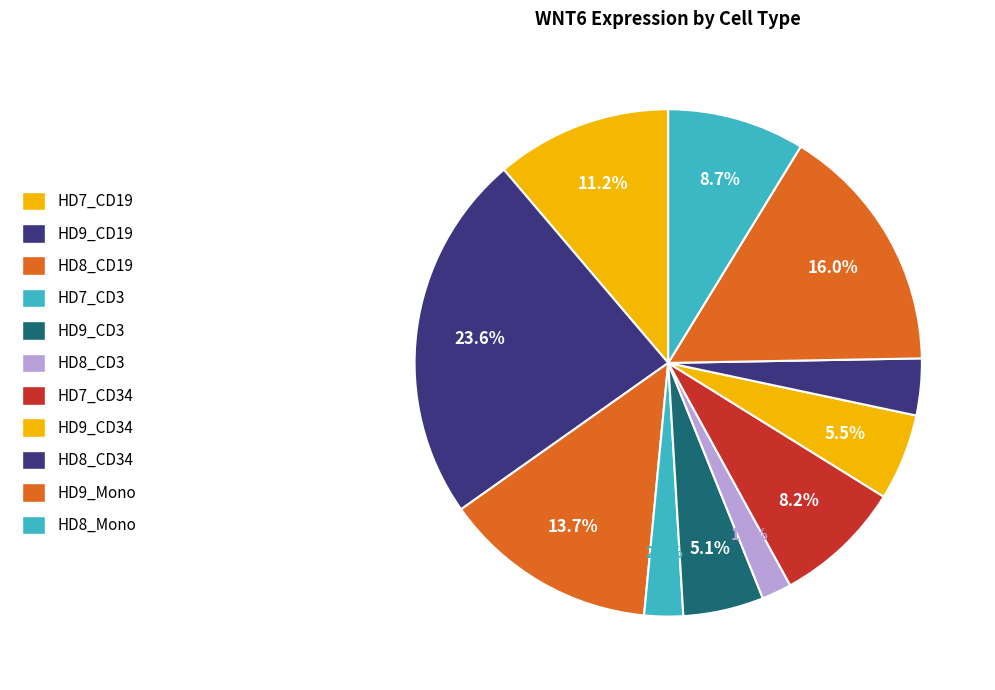

Count the number of slices in the pie.

11